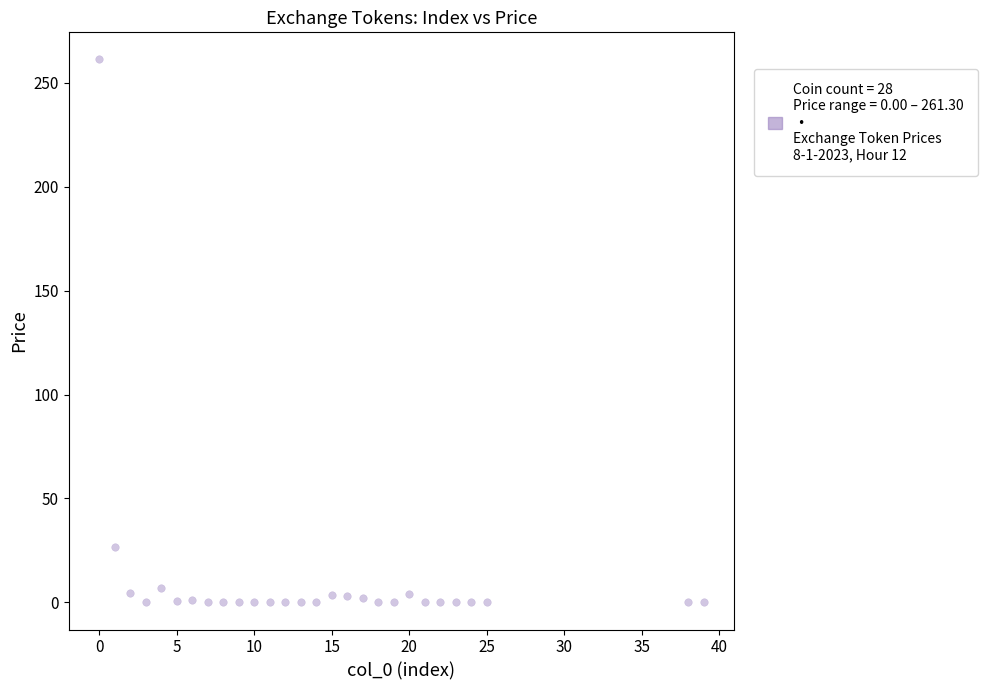

What is the range of X values (max minus min)?

39.0